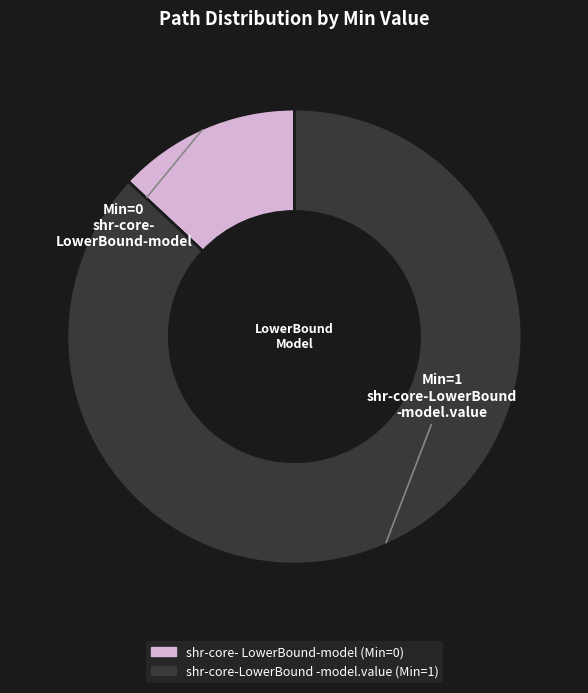

Does any single category account for the majority?

Yes